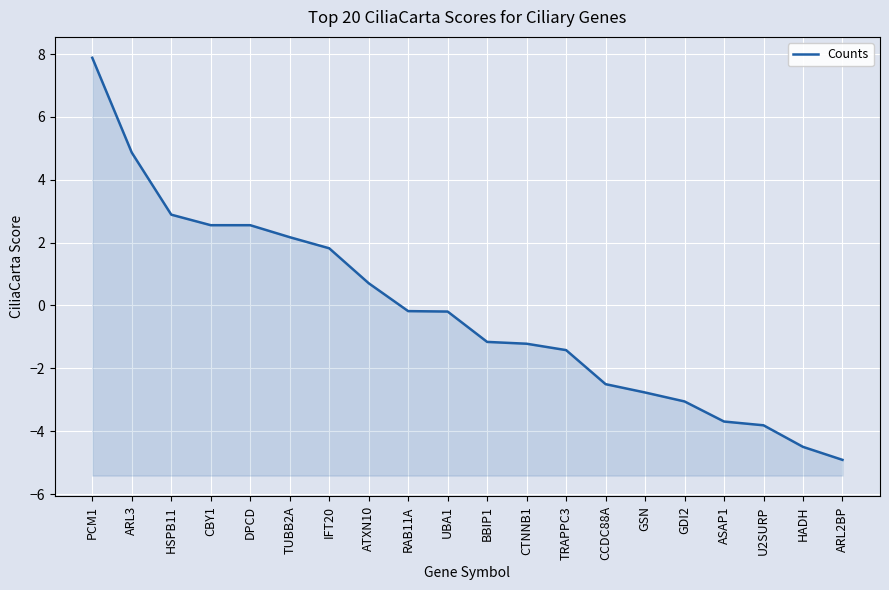

Where does the data first go above 0?

PCM1